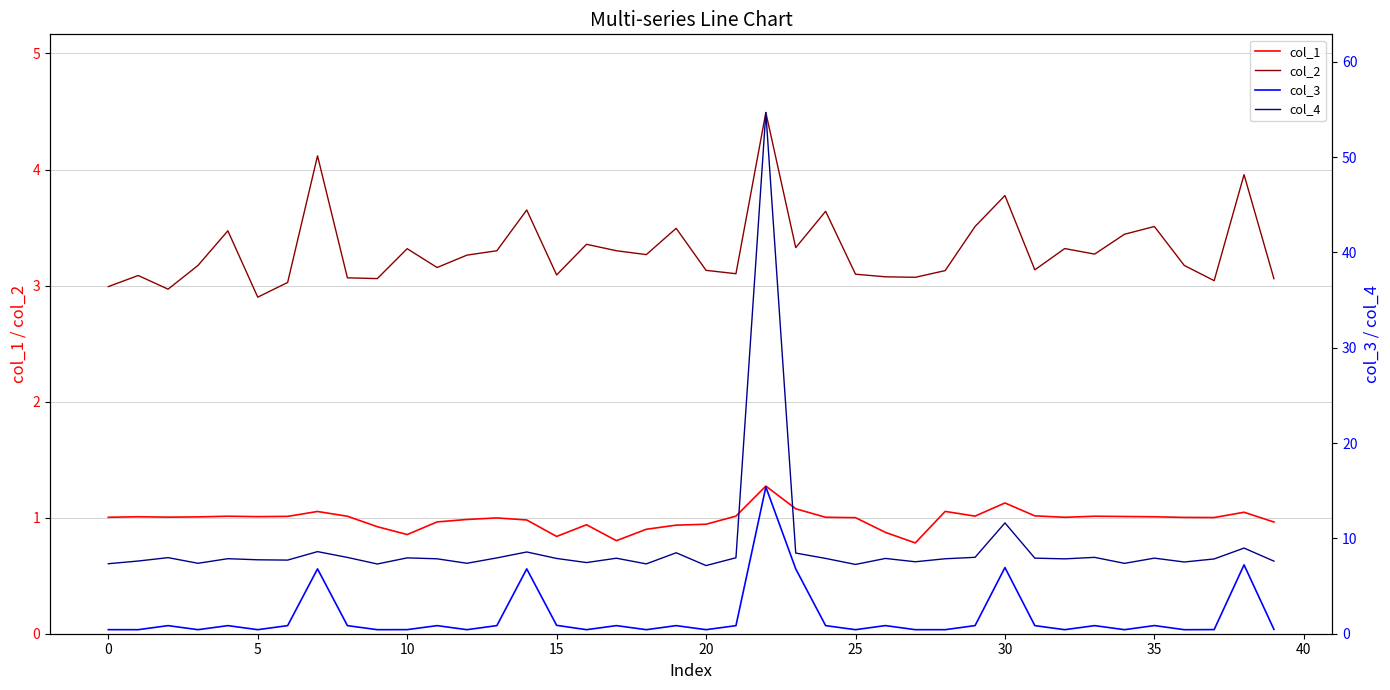

How many times do col_3 and col_2 cross each other?

10